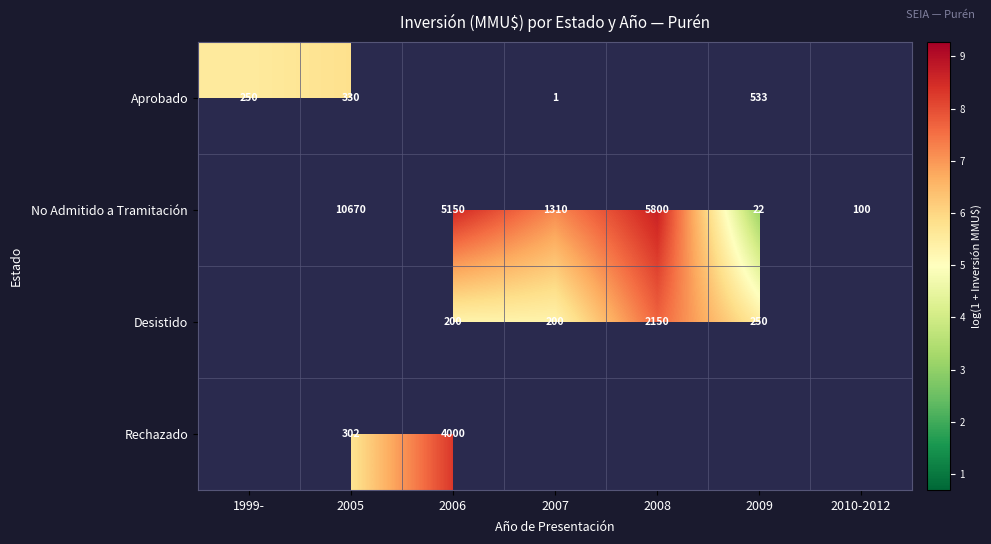

Is the value of Desistido at 2009 greater than the value of No Admitido a Tramitación at 2010-2012?

Yes